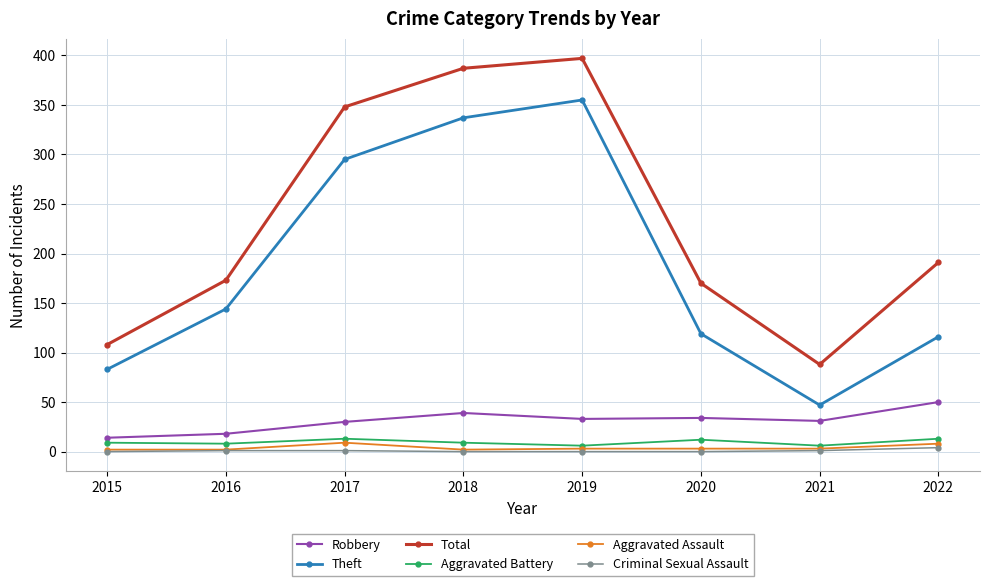

Between 2015 and 2022, which series saw the biggest shift?

Total